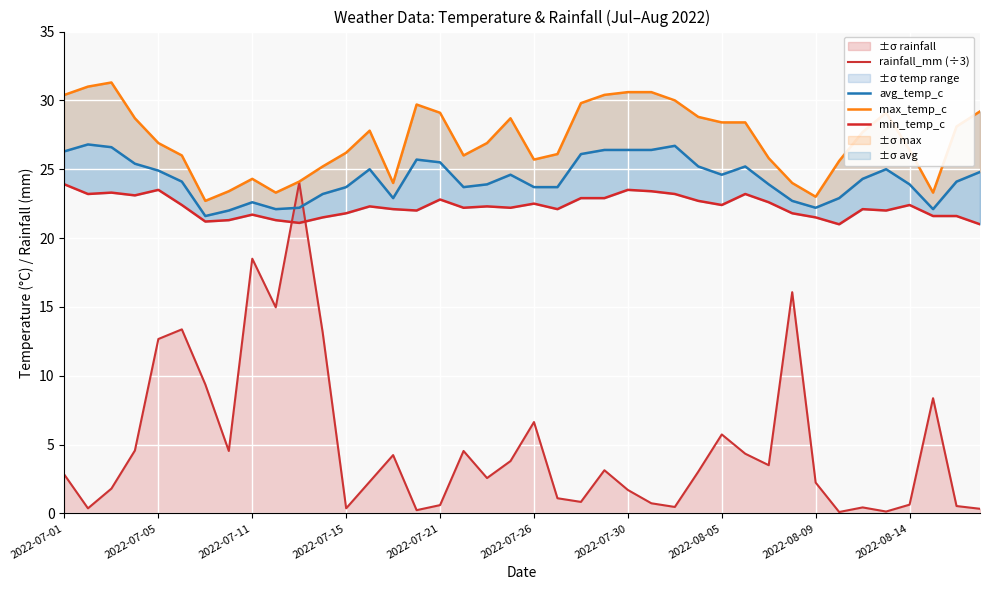

What is the maximum value for rainfall_mm (÷3)?

24.0